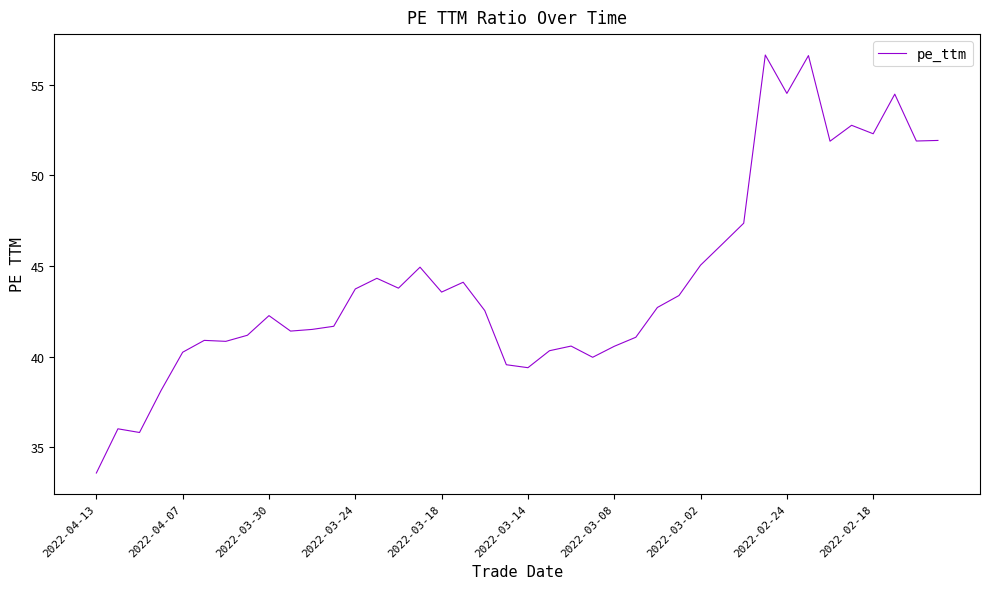

What is the difference between the maximum and minimum values?

23.0